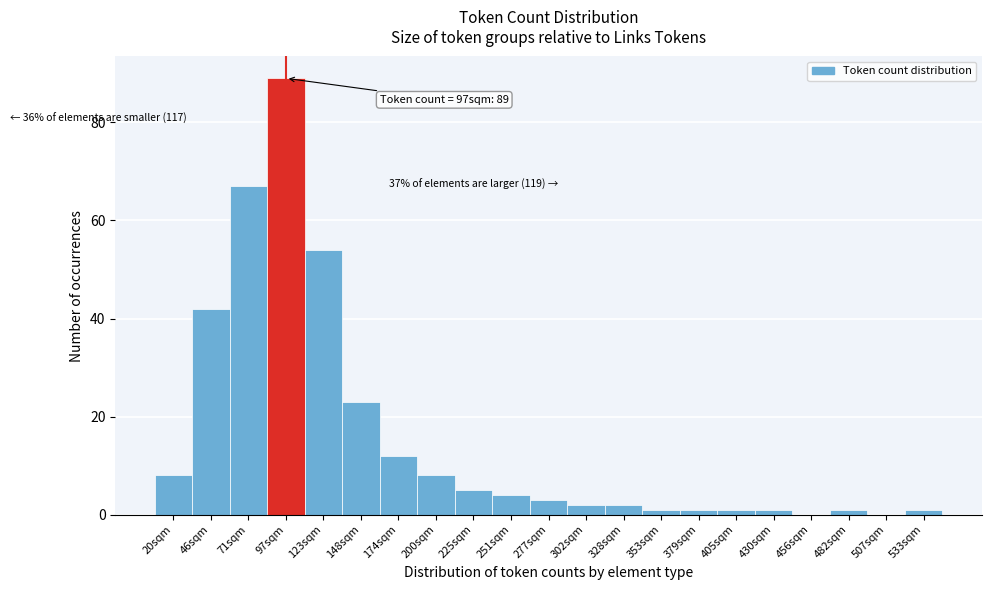

Reading left to right, extract all data points from this chart.

20sqm=8	46sqm=42	71sqm=67	97sqm=89	123sqm=54	148sqm=23	174sqm=12	200sqm=8	225sqm=5	251sqm=4	277sqm=3	302sqm=2	328sqm=2	353sqm=1	379sqm=1	405sqm=1	430sqm=1	456sqm=0	482sqm=1	507sqm=0	533sqm=1